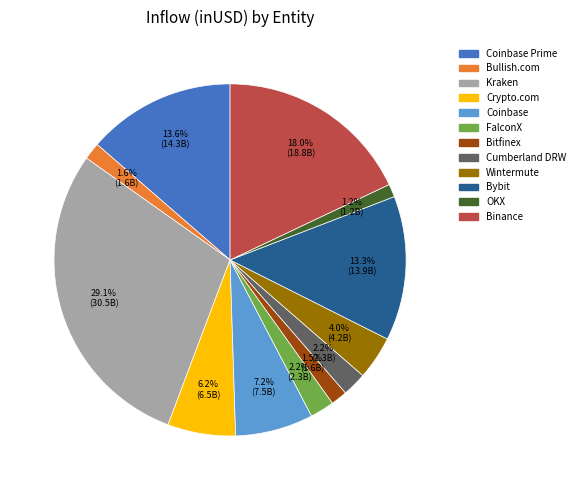

How many segments does this pie chart have?

12